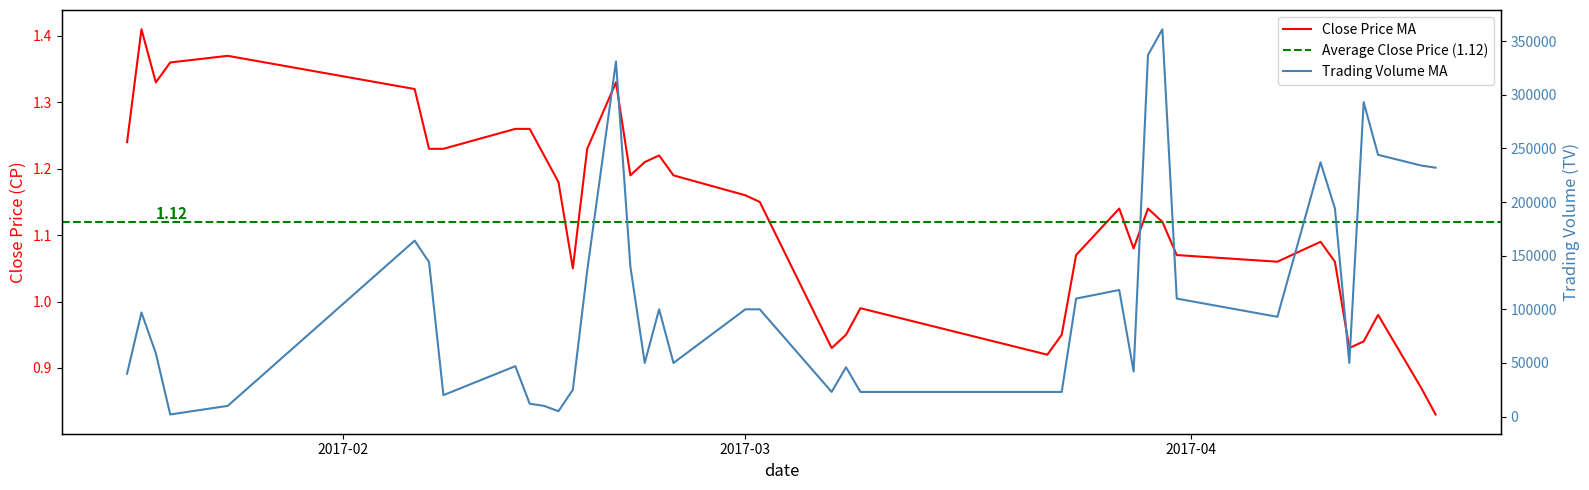

Count the number of data series in this chart.

2